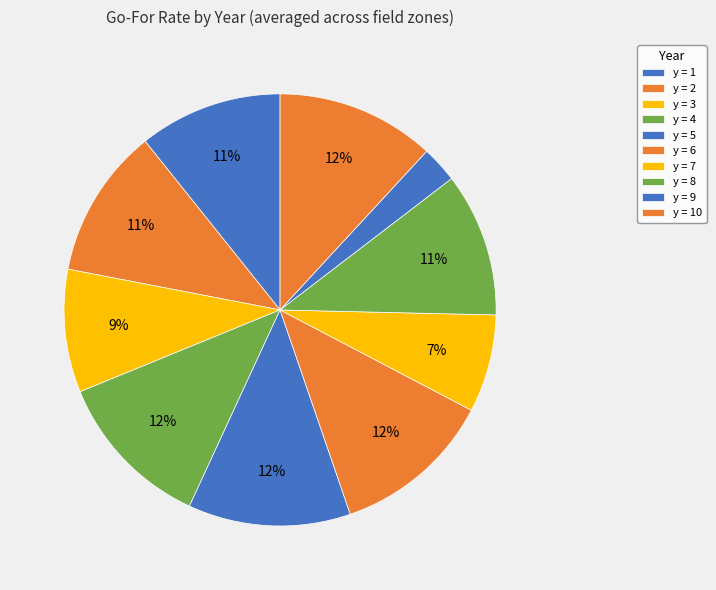

To the nearest percent, what is the average slice percentage?

10%